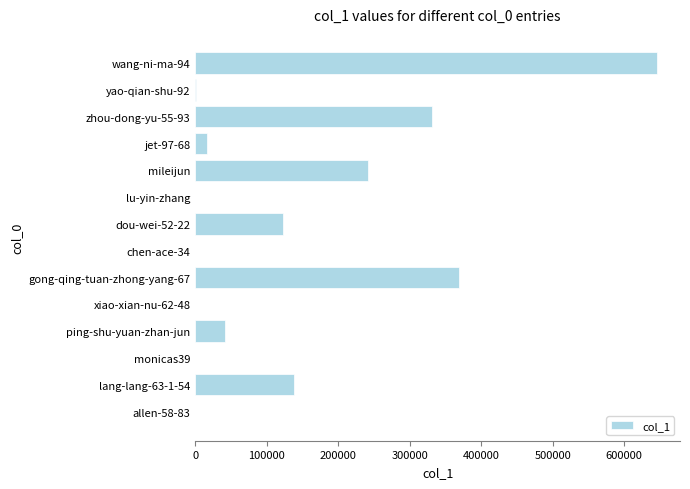

Is it true that the value at mileijun is 242197?

True